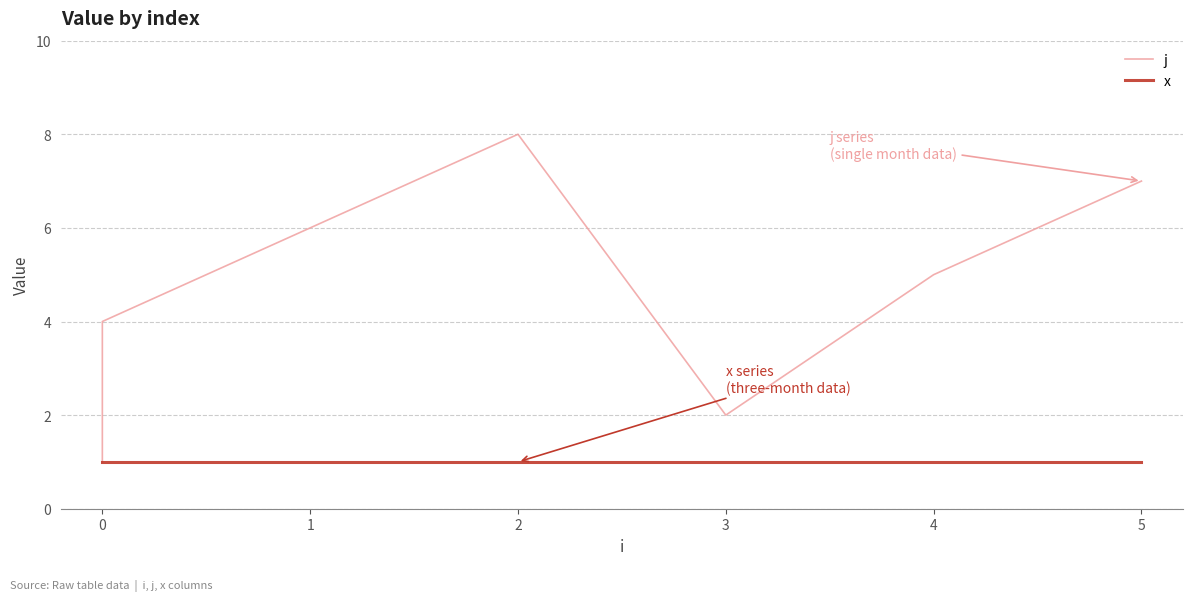

Read the x value at 3.

1